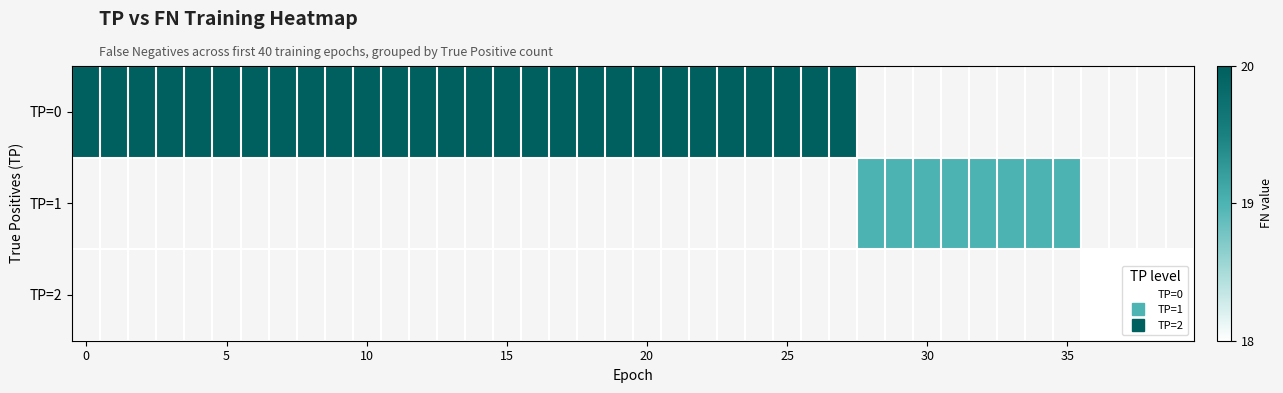

At how many categories does at least one series exceed 19?

28